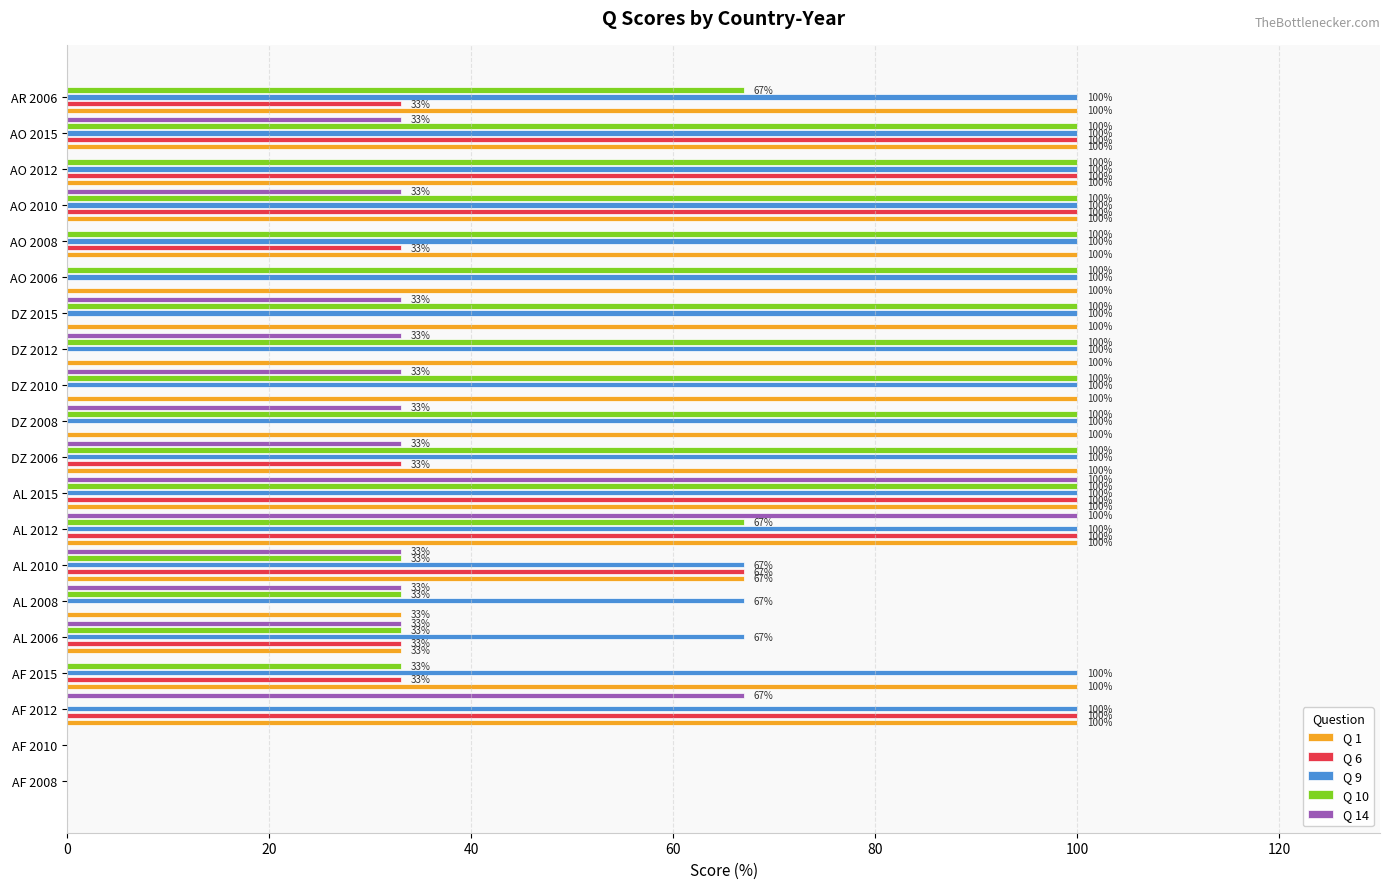

Which series changed the most between AL 2012 and AO 2008?

Q 14